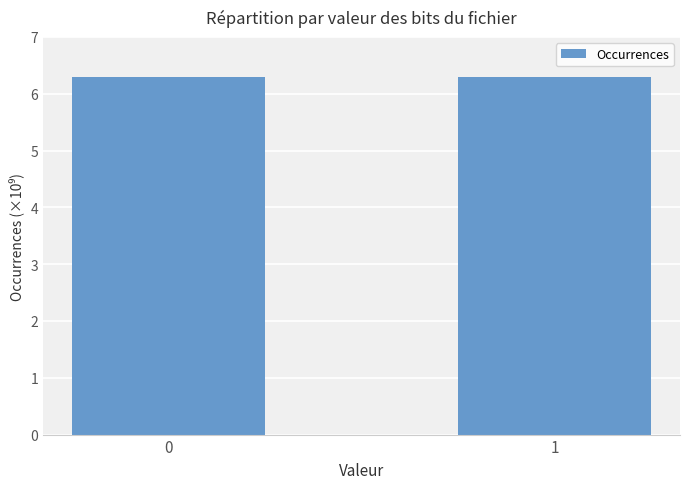

Are the bars horizontal?

No